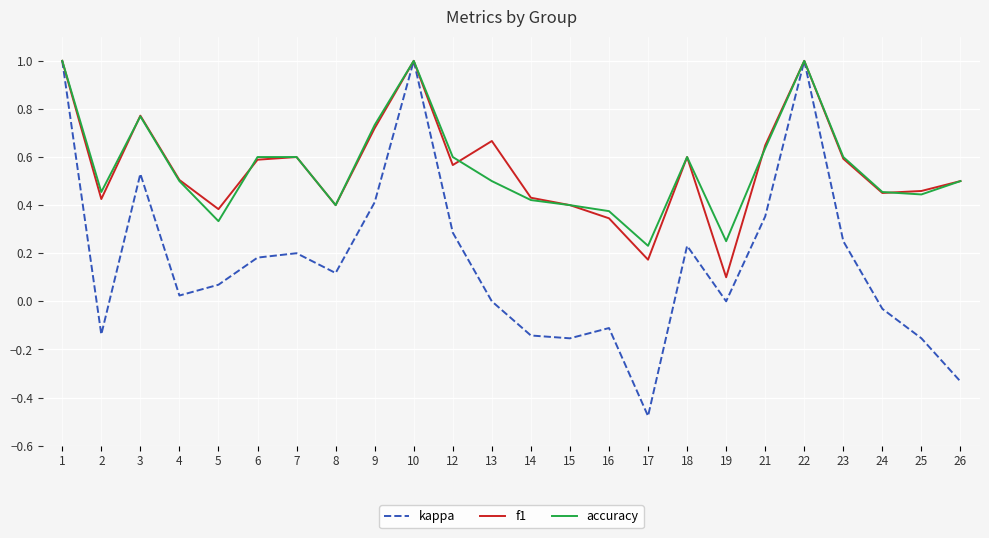

The value of kappa at 13 is 0.5. True or false?

False